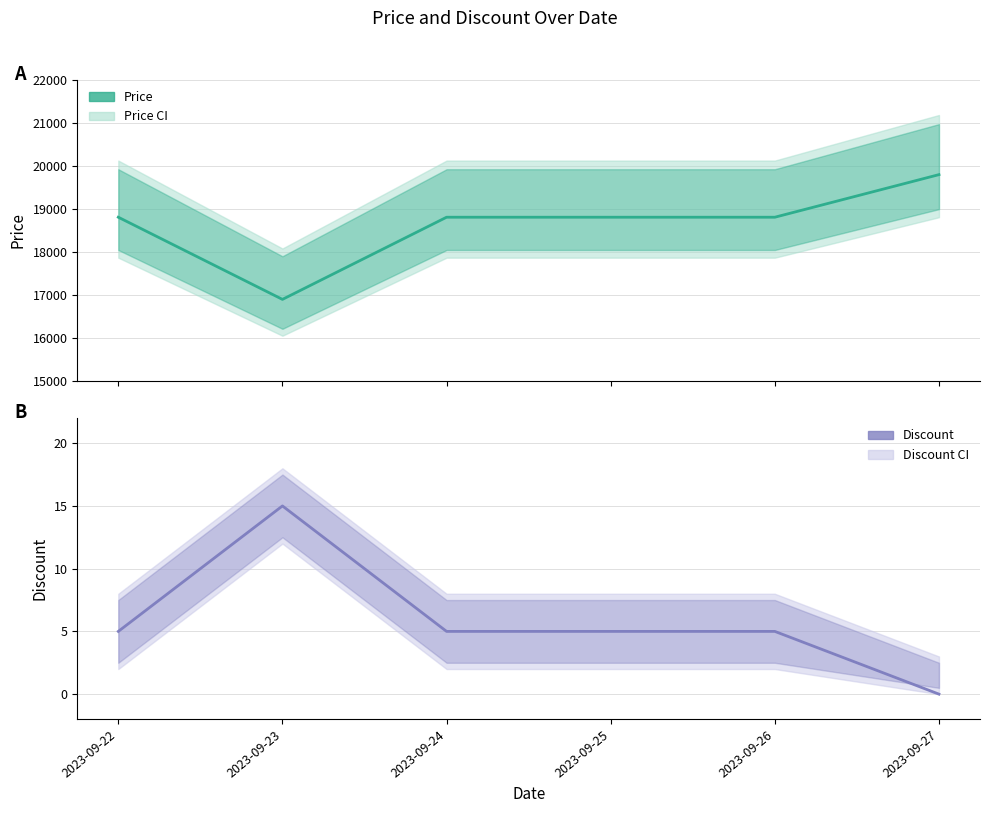

True or false: Discount and Price cross at least once.

False